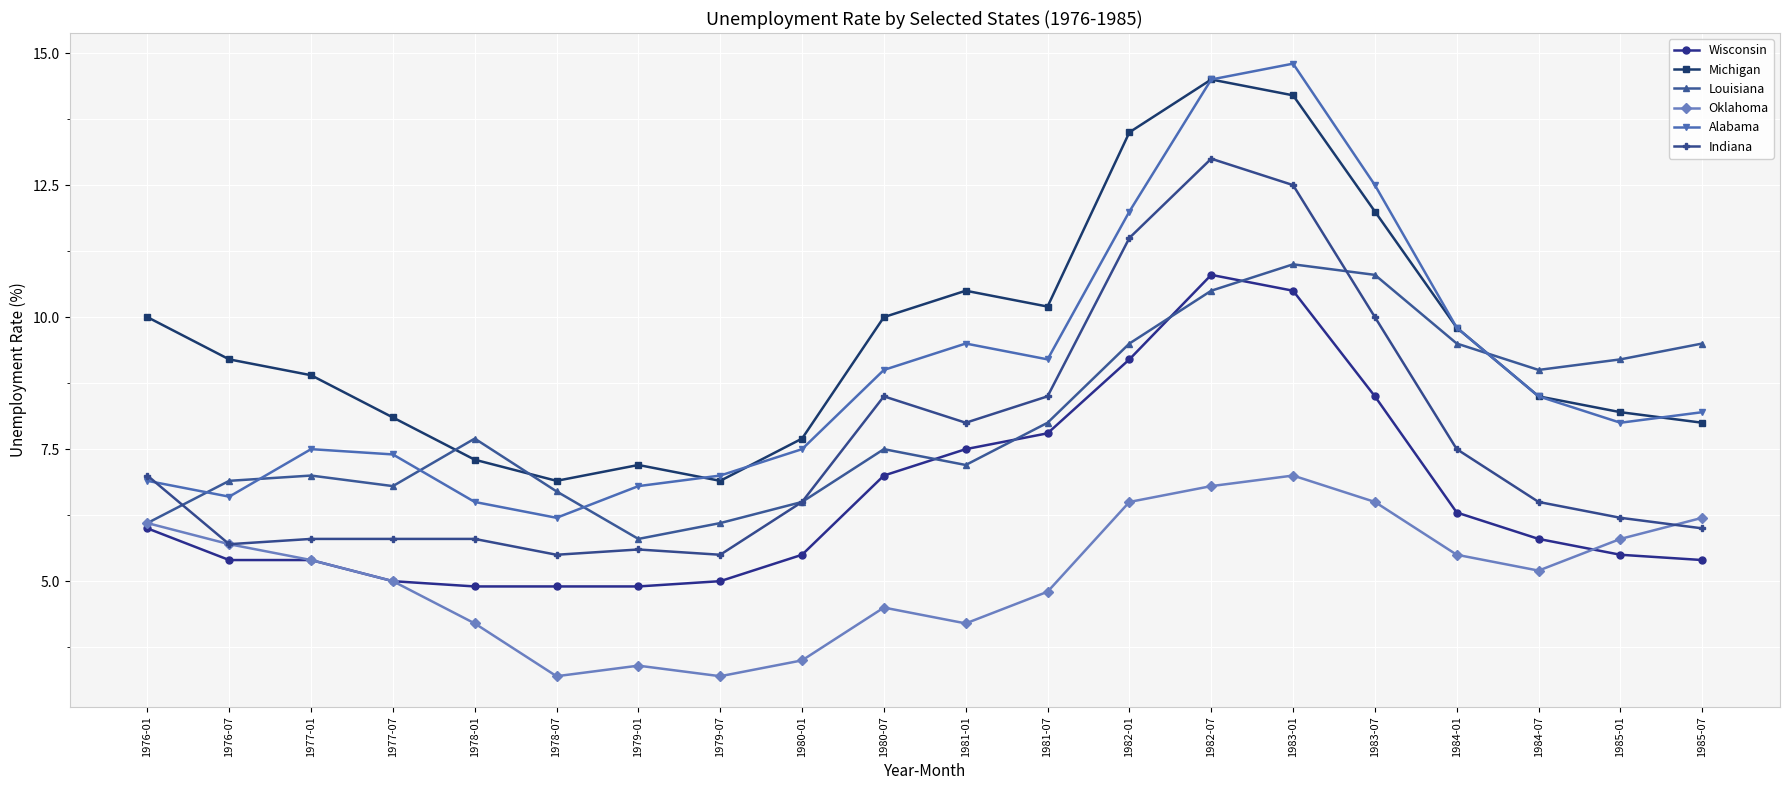

Where is the first local minimum for Alabama?

1976-07